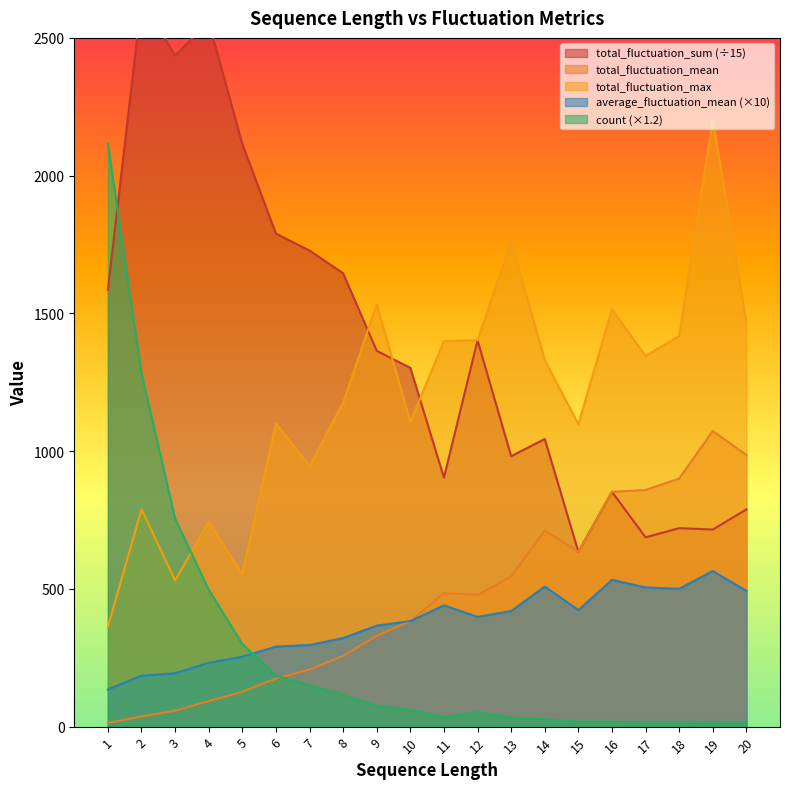

What value does the total_fluctuation_sum series have at 5?

2114.7